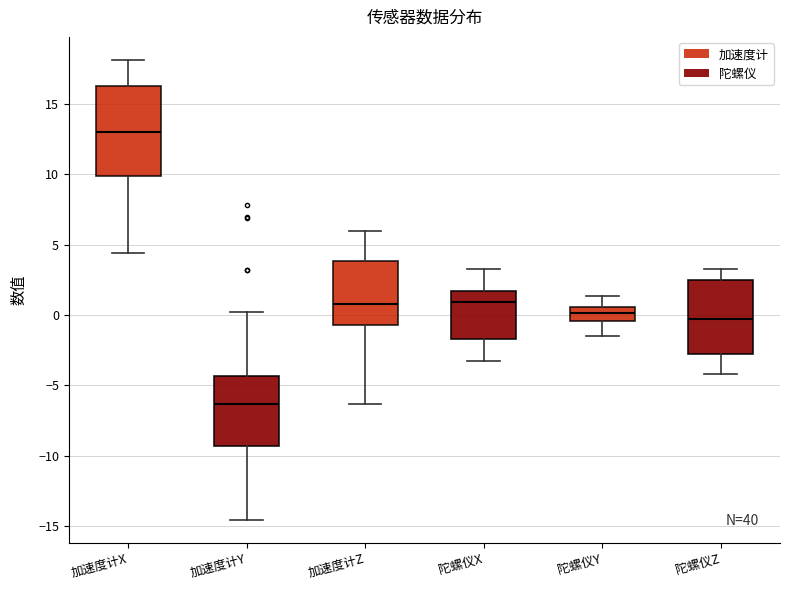

Reading left to right, transcribe this box plot: for each box, give where its median line is, the range the box spans, and where its two whiskers end, as read against the y-axis. The values are not printed on the chart, so give them approximately, as read against the axis.

加速度计X: median 13.0, box 10.0 to 16.5, whiskers 4.5 to 18.0
加速度计Y: median -6.5, box -9.5 to -4.5, whiskers -14.5 to 0.0
加速度计Z: median 1.0, box -1.0 to 4.0, whiskers -6.5 to 6.0
陀螺仪X: median 1.0, box -1.5 to 1.5, whiskers -3.5 to 3.5
陀螺仪Y: median 0.0, box -0.5 to 0.5, whiskers -1.5 to 1.5
陀螺仪Z: median -0.5, box -3.0 to 2.5, whiskers -4.0 to 3.5